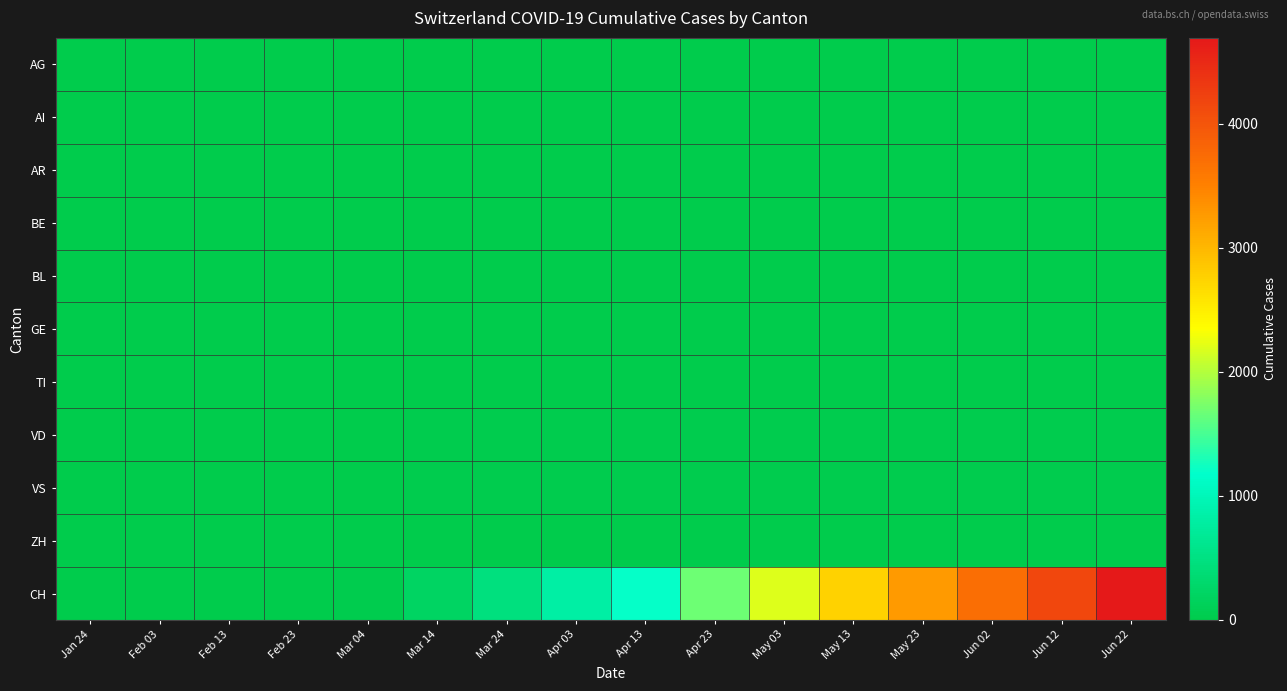

At which category is the sum across all series the highest?

Jun 22